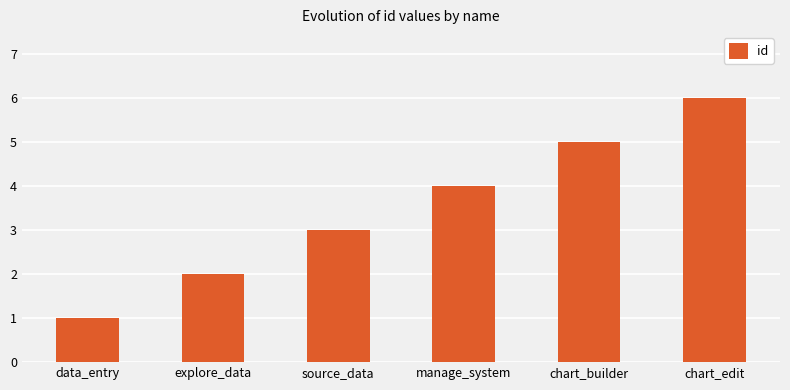

Count the values in the range 2 to 5.

4